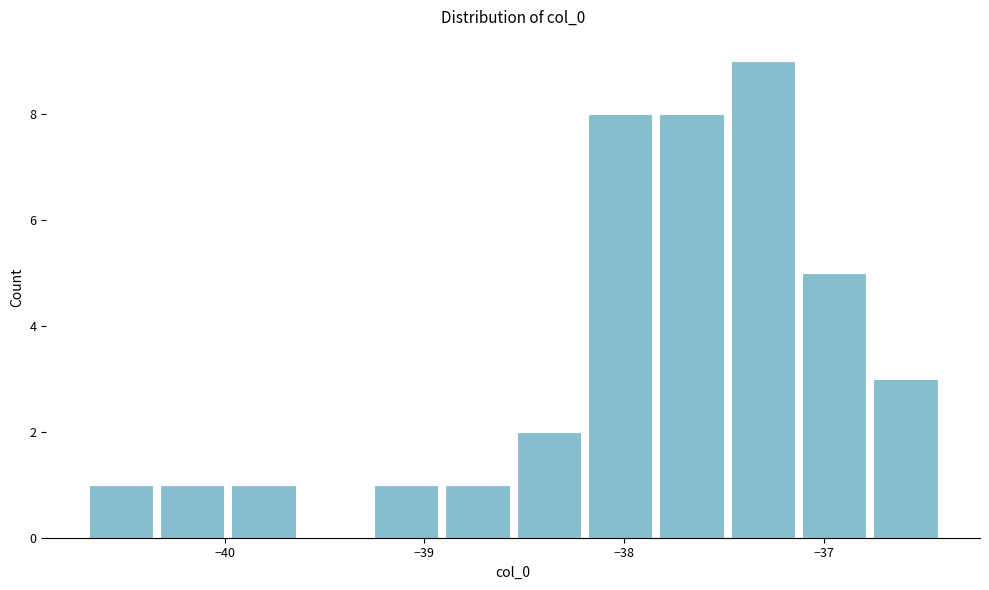

Read against the x-axis, roughly where is the centre of the tallest bar?

-37.3